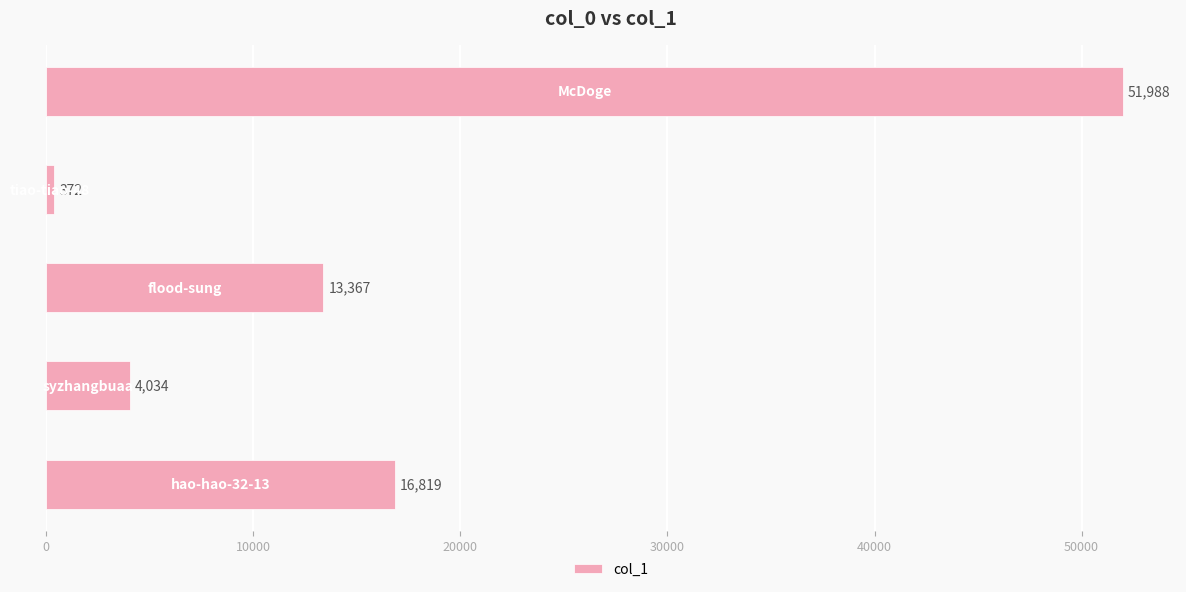

What is the greatest value displayed?

51988